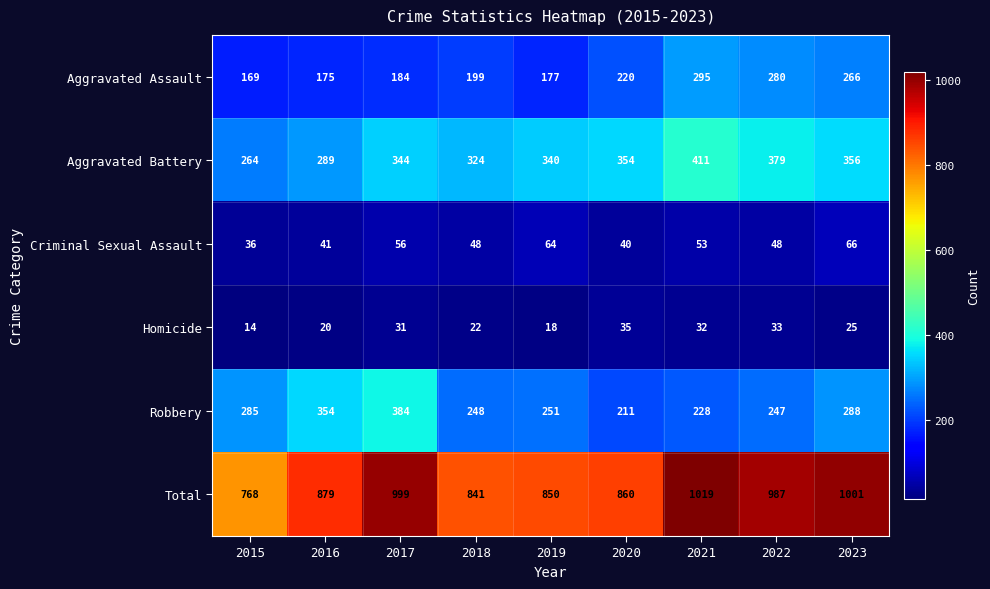

At which label does Robbery reach its peak?

2017